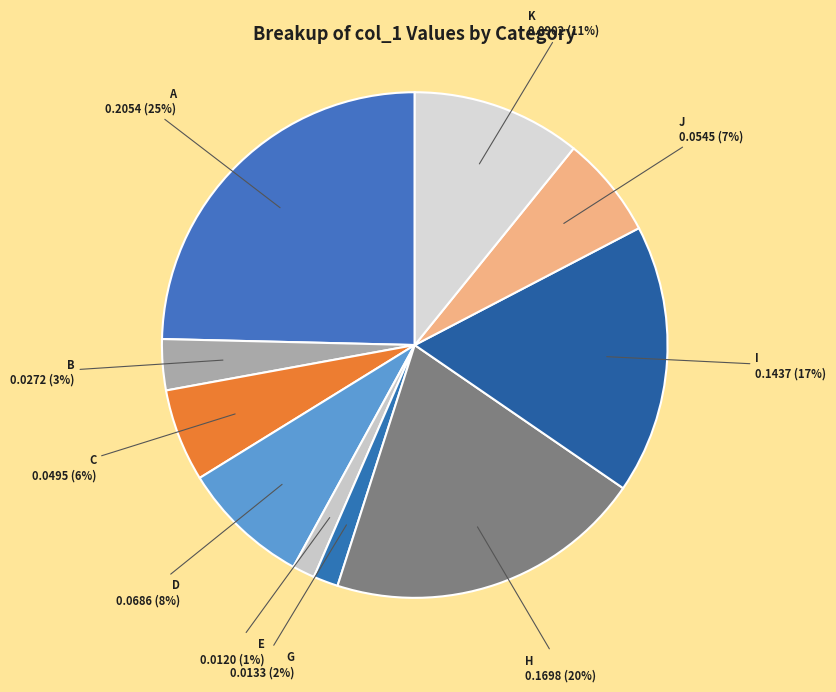

Count the number of slices in the pie.

10